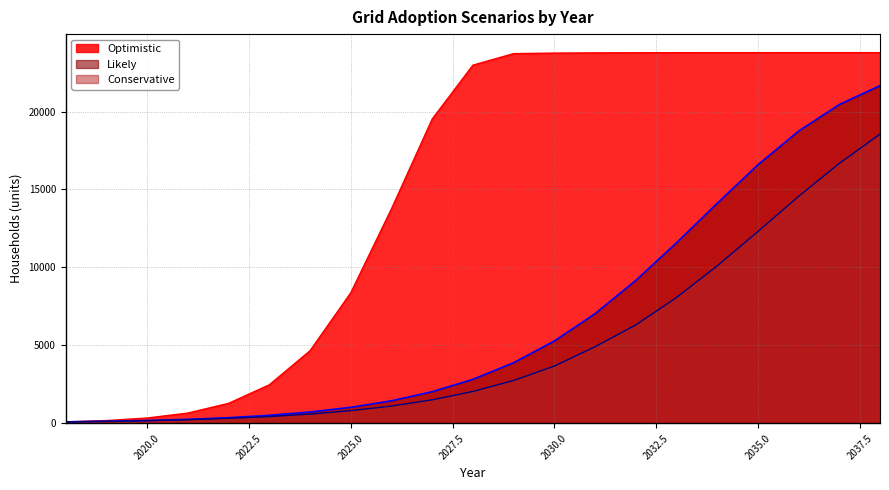

What is the difference between the second highest and minimum values in the Likely series?

20352